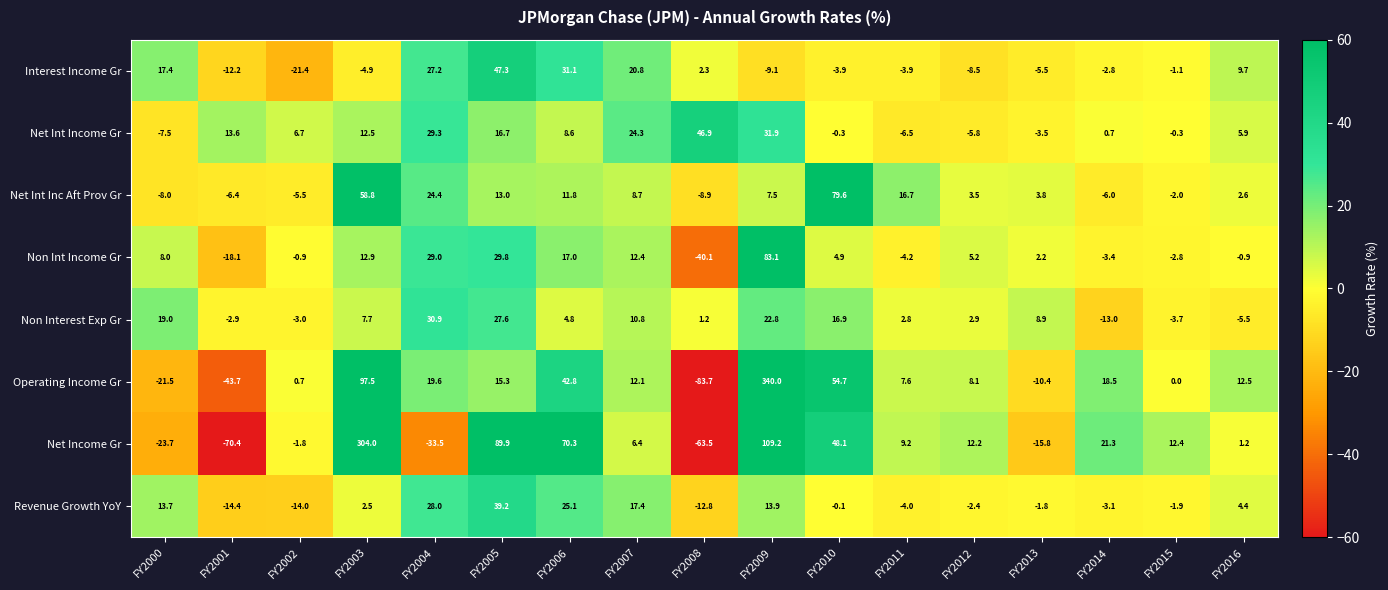

What is the total value across all series at FY2015?

0.6